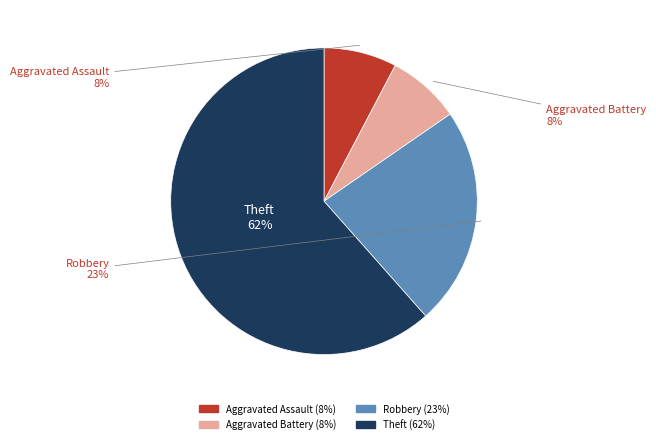

To the nearest percent, what is the combined percentage of Robbery and Aggravated Assault?

31%